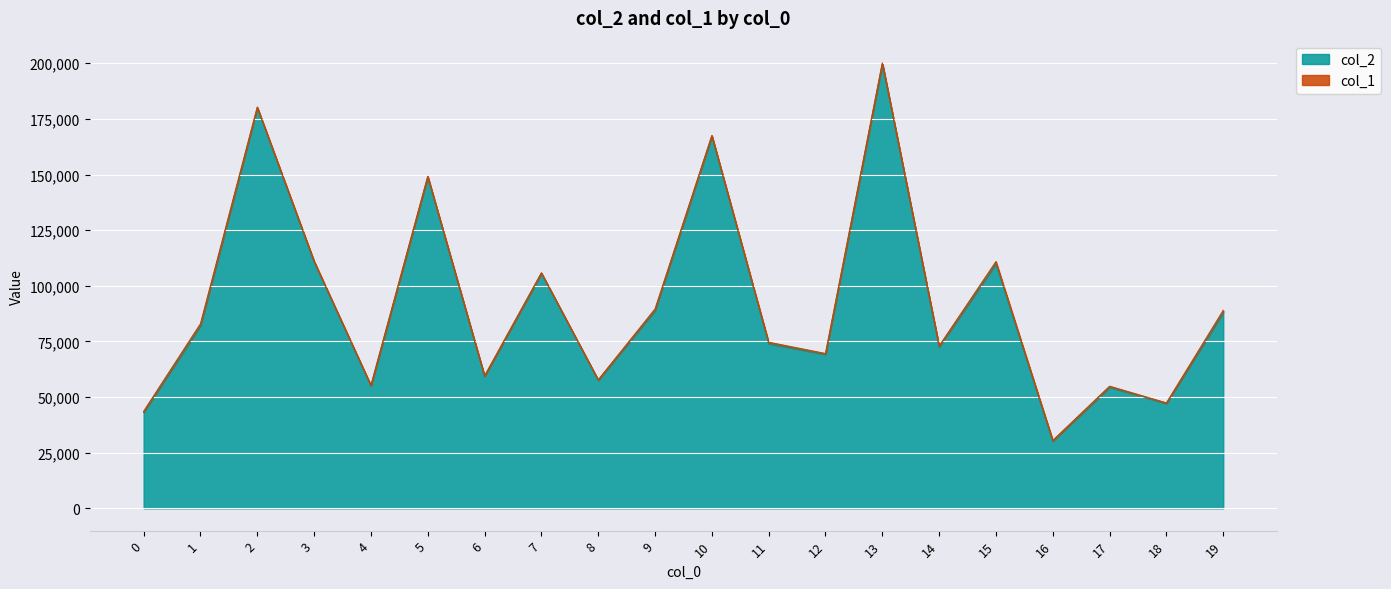

What is the value of the 11th point from the left?

167278